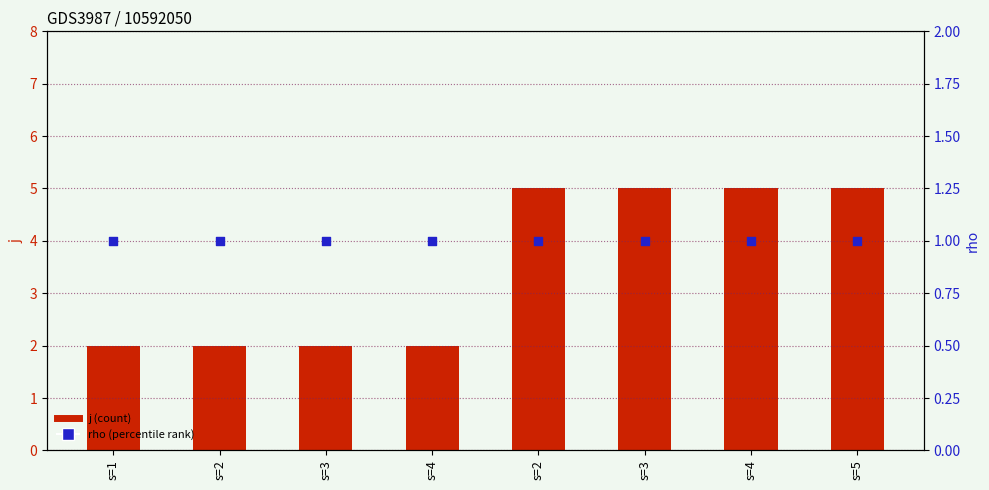

Which series has the widest spread of Y values?

j (count)